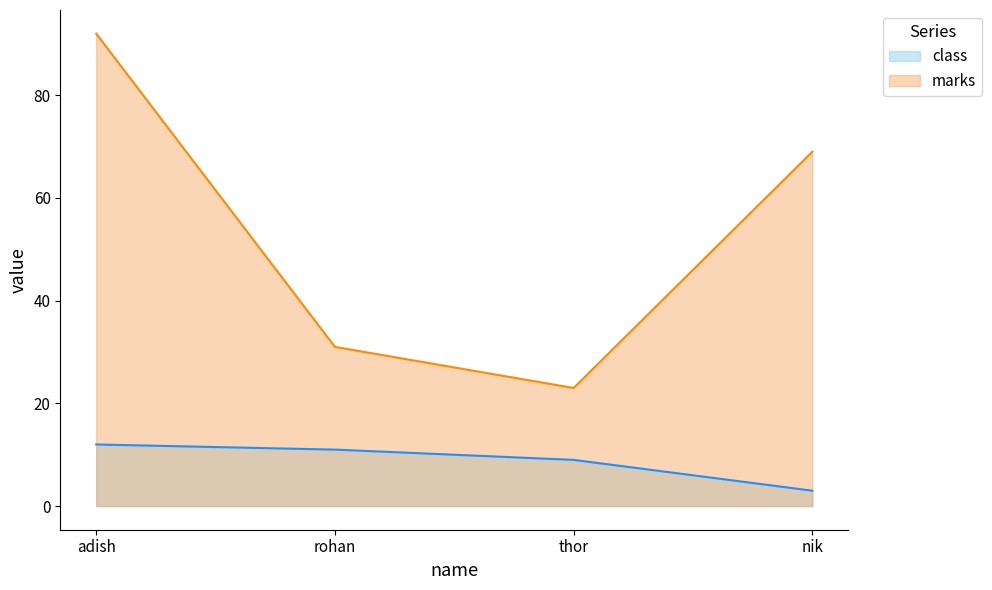

Between thor and nik, which series saw the biggest shift?

marks